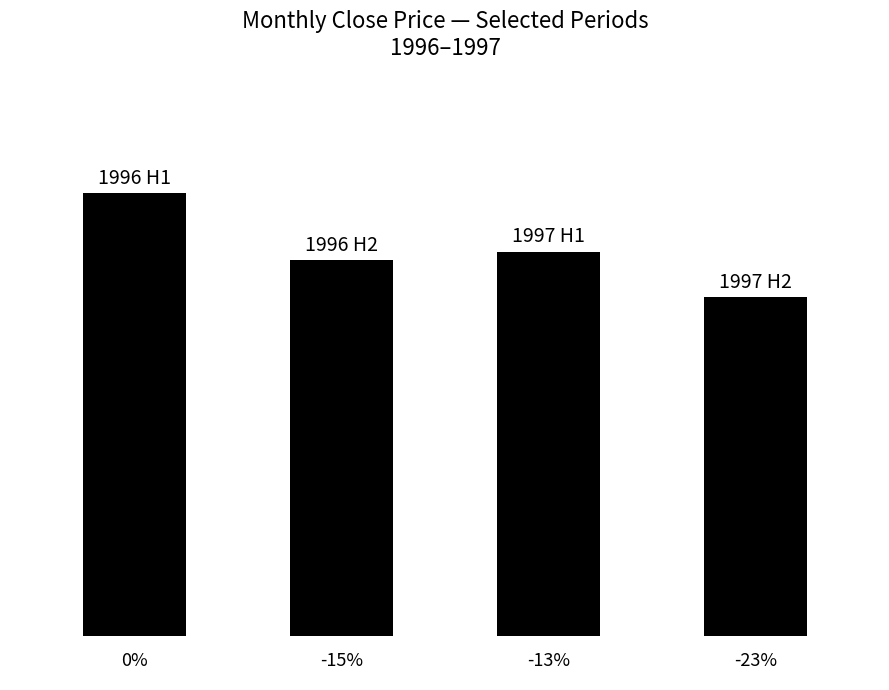

Are the bars horizontal?

No